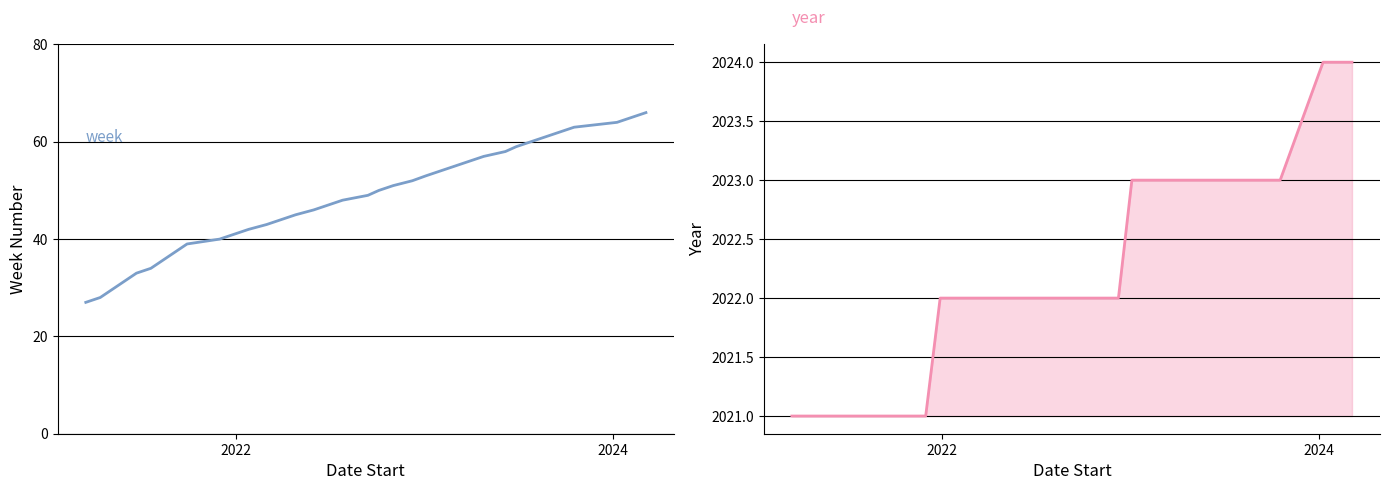

Which series has the widest spread of values?

week